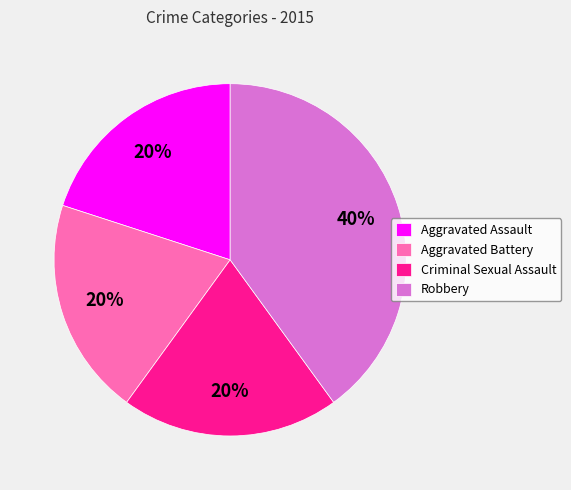

What percentage is the Robbery slice, to the nearest percent?

40%